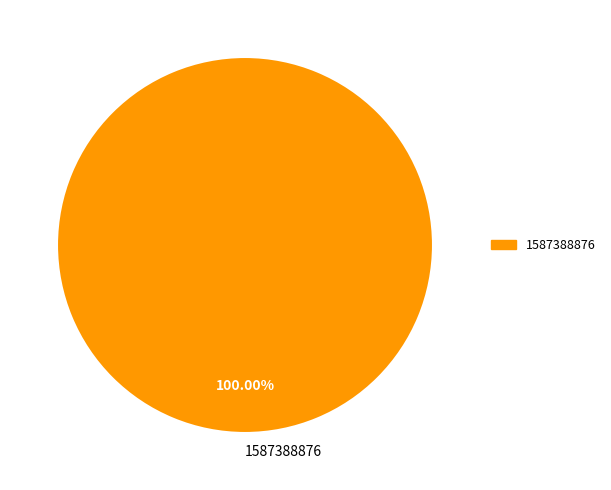

Rank the categories by value from highest to lowest.

1587388876